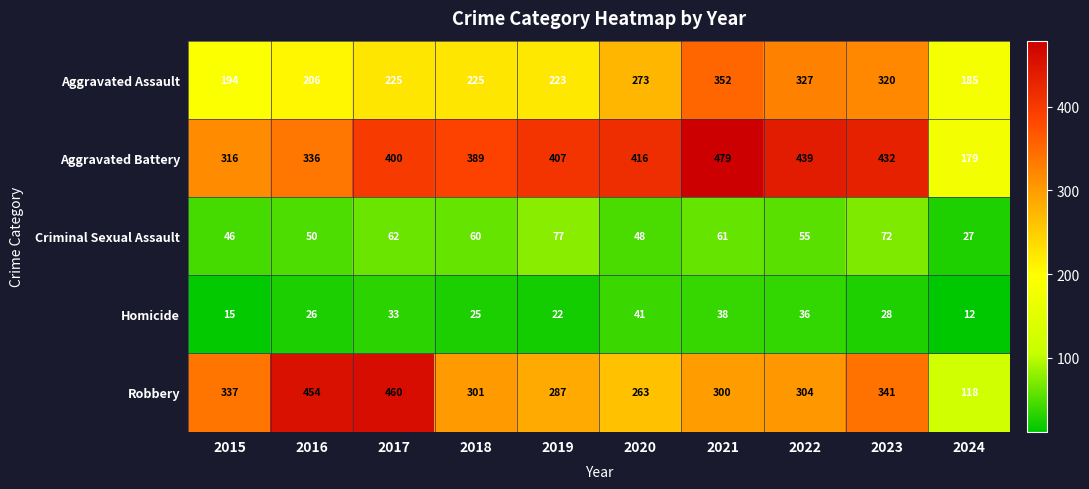

List the series in order of their peak value, lowest first.

Homicide, Criminal Sexual Assault, Aggravated Assault, Robbery, Aggravated Battery